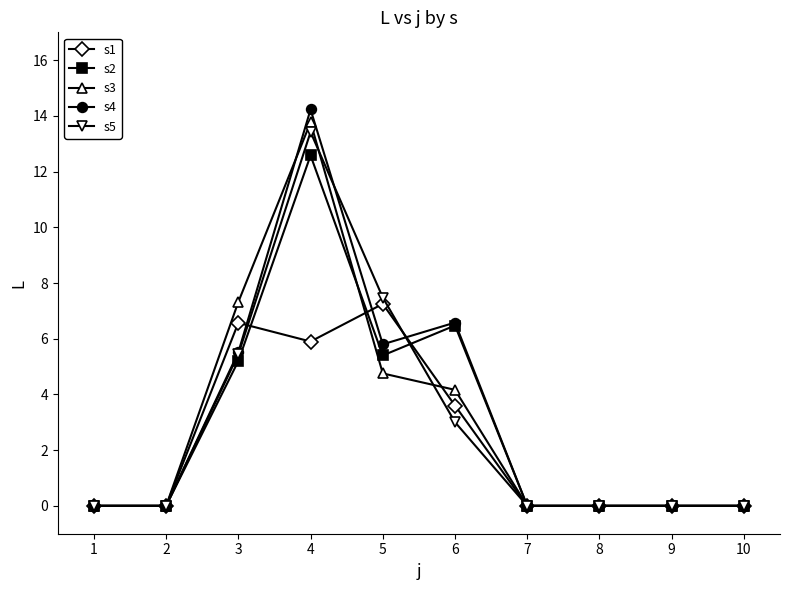

At which category does the chart reach its peak across all series?

4